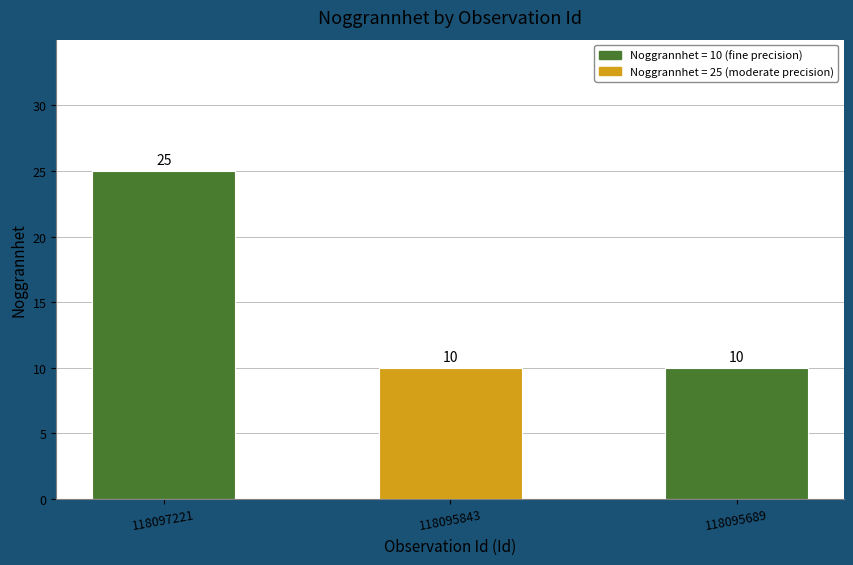

How many values are between 10 and 25?

3